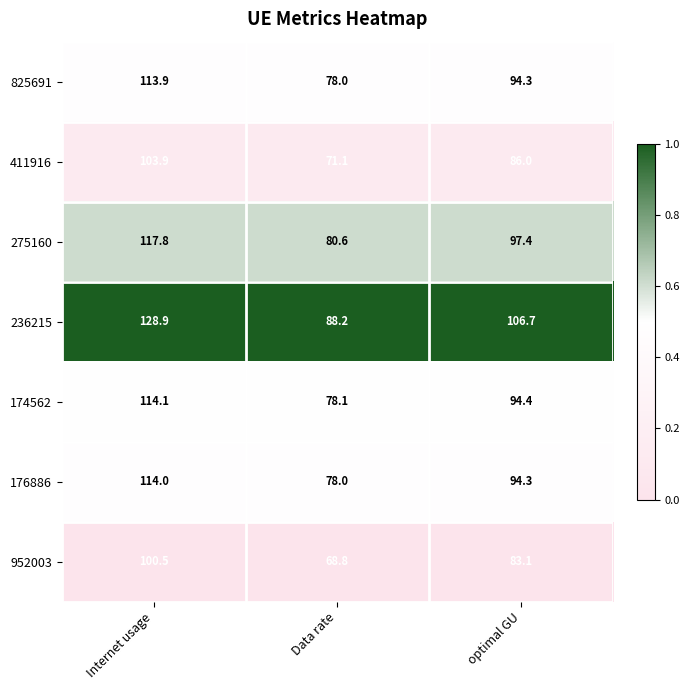

What is the total value across all series at optimal GU?

656.2